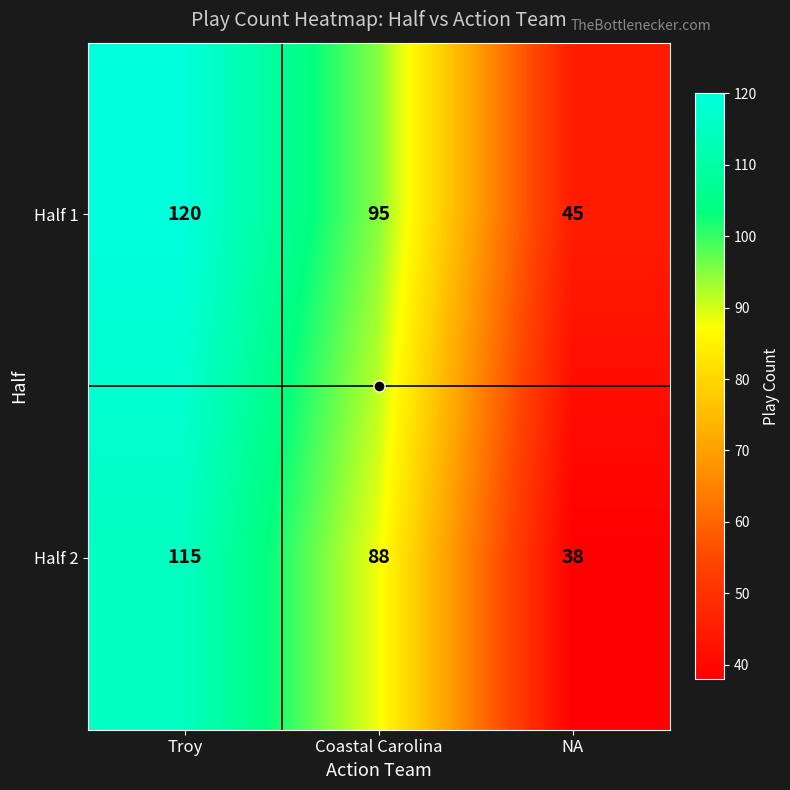

What is the total value across all series at Troy?

235